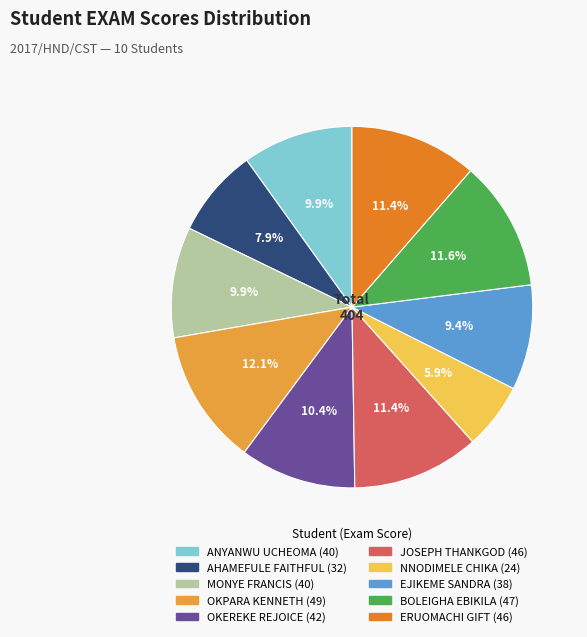

To the nearest percent, what is the difference between the largest and smallest slice percentages?

6%